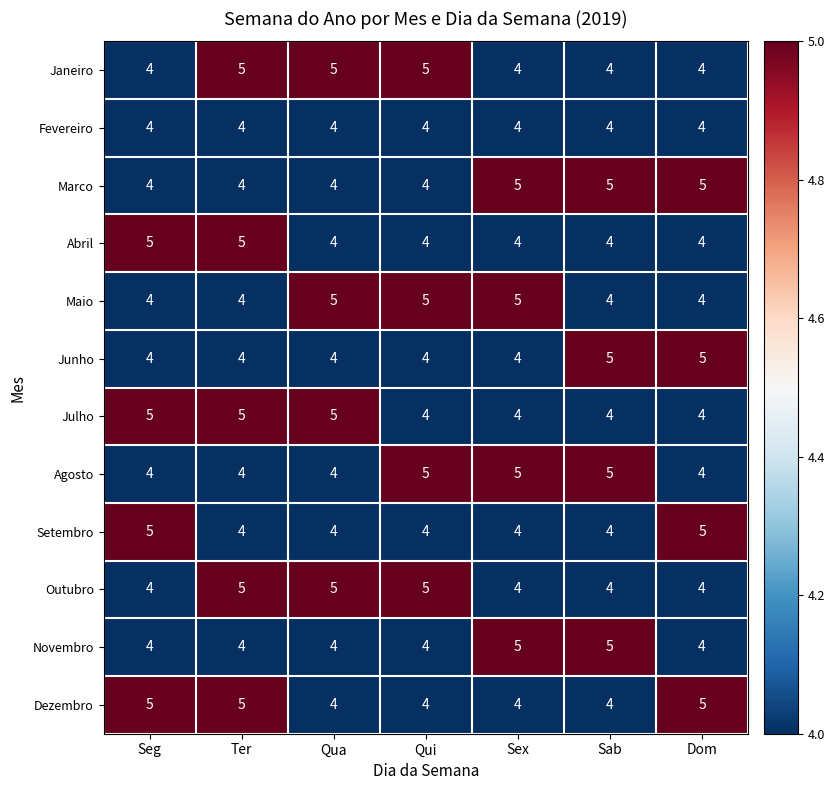

How many data points does each series have?

7